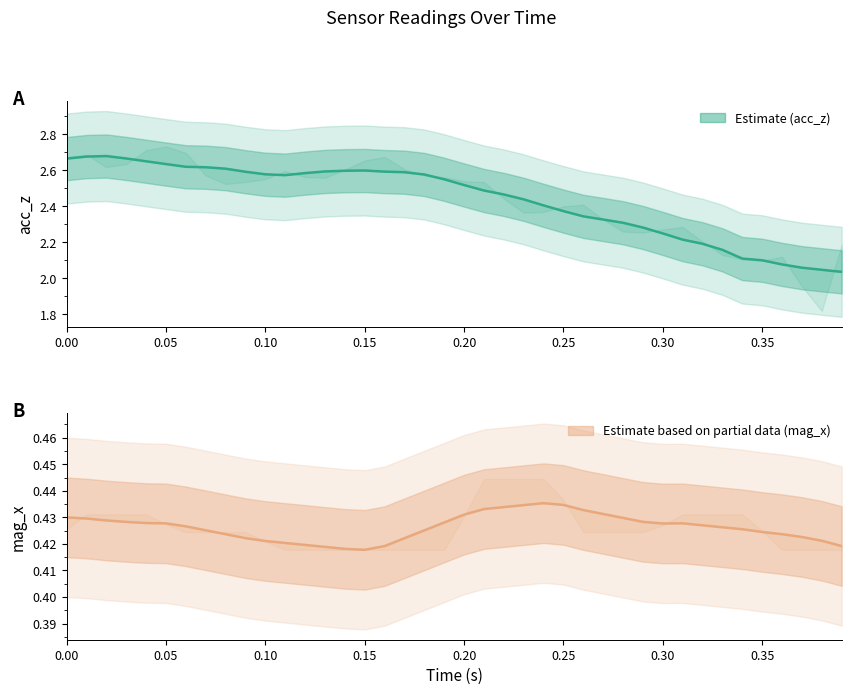

What are all the series names shown in the legend?

acc_z, mag_x